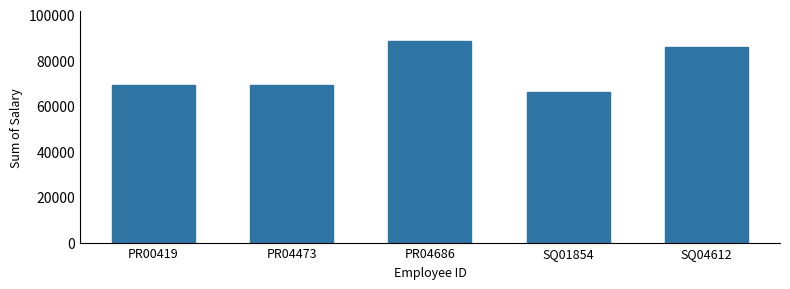

Is it true that the value at PR04473 is 69192.9?

True